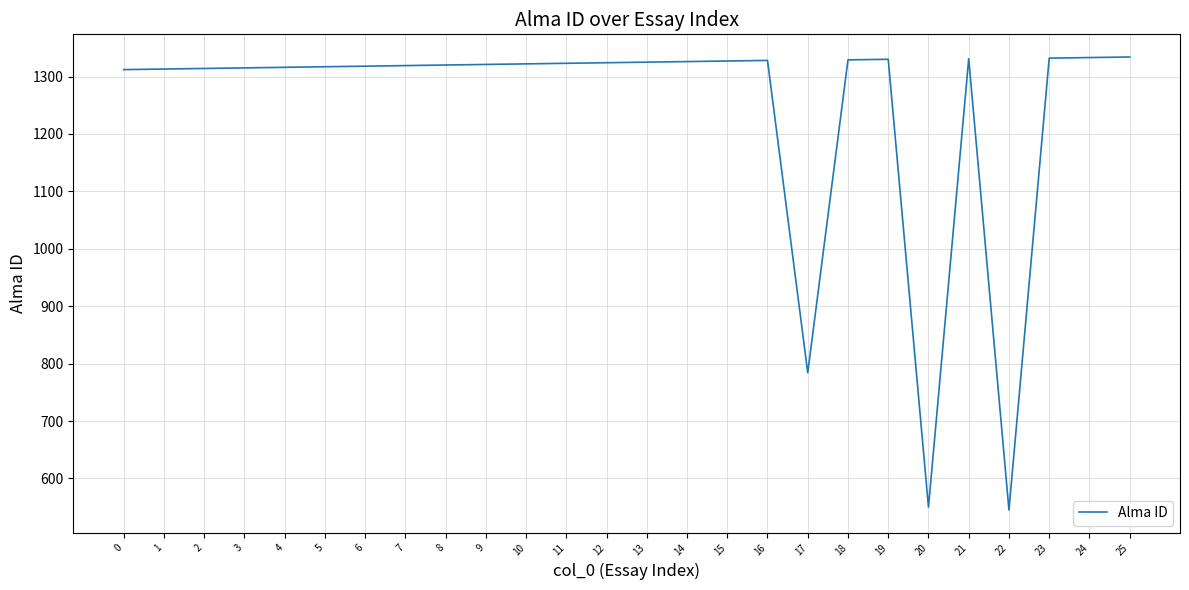

The chart shows a value of 750 at 20. True or false?

False